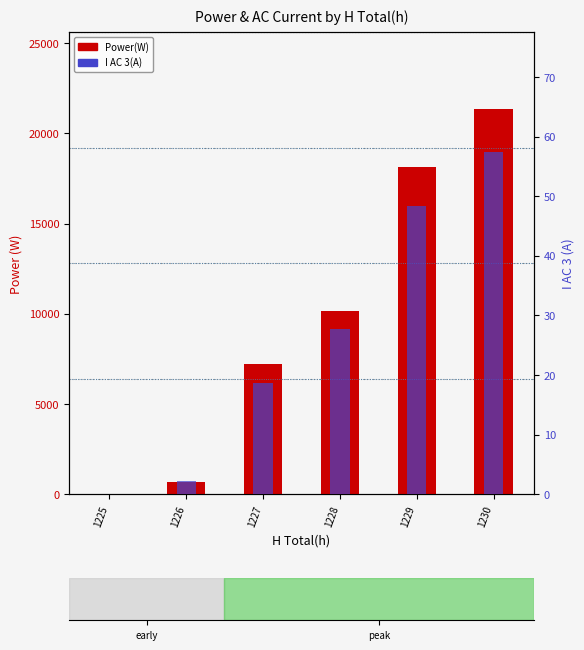

At which category is the sum across all series the highest?

1230